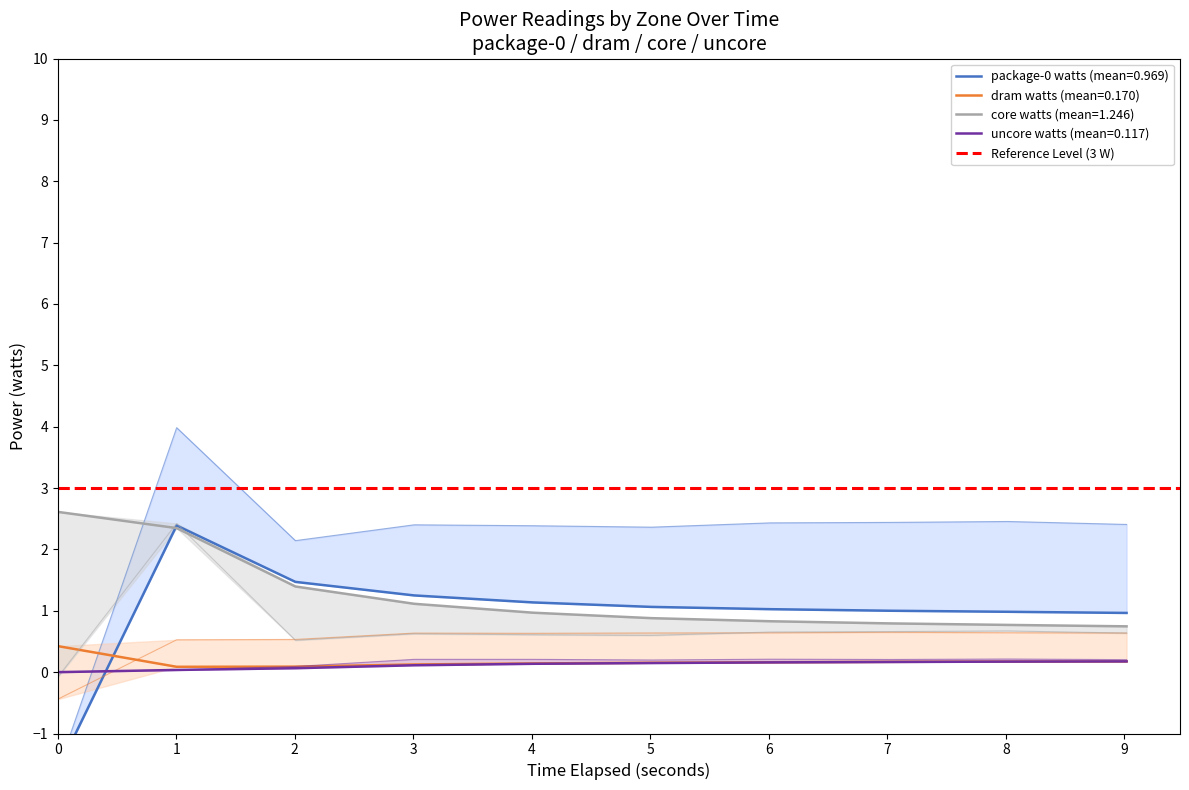

Count the dram watts values in the range 0 to 1.

10